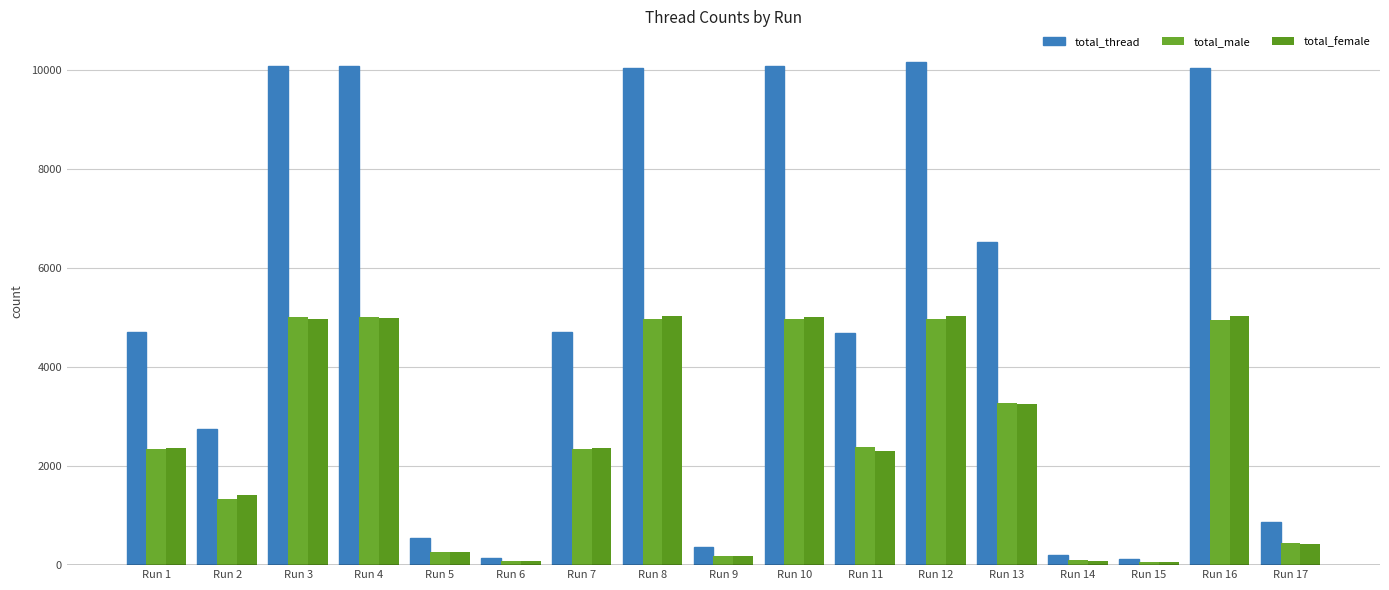

Are the bars grouped side by side (vs. stacked)?

Yes